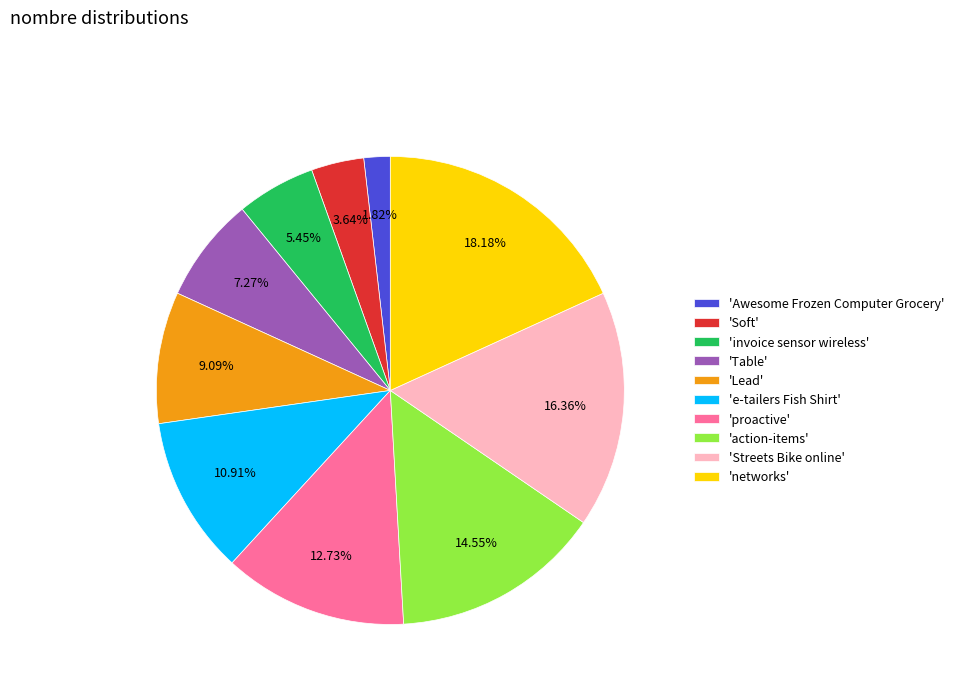

Combined, do 'Awesome Frozen Computer Grocery' and 'Lead' account for over 50%?

No